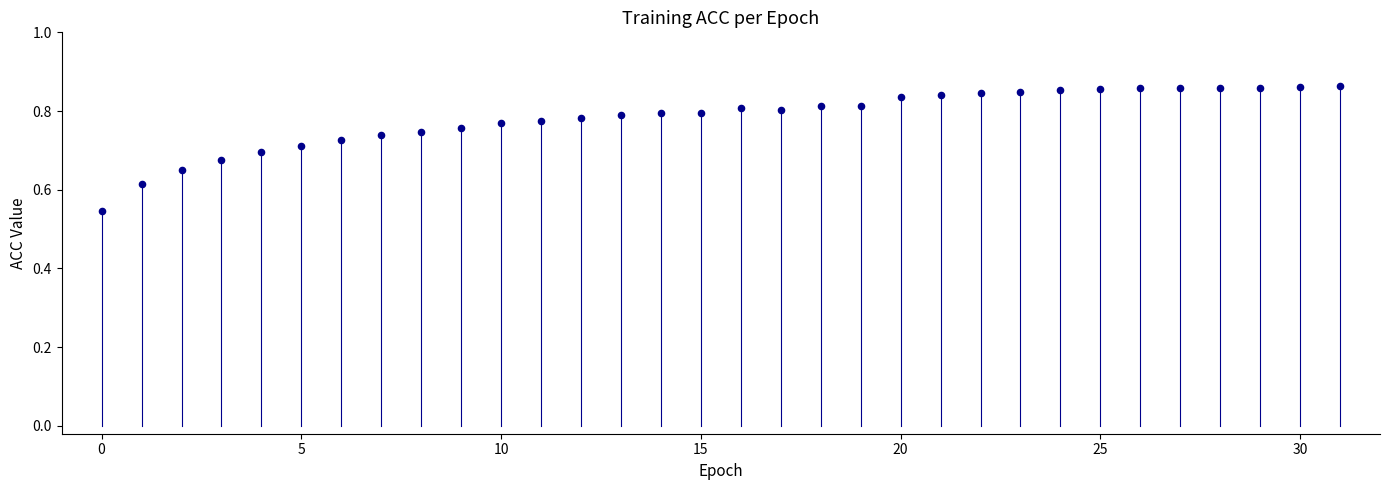

What is the range of Y values (max minus min)?

0.3